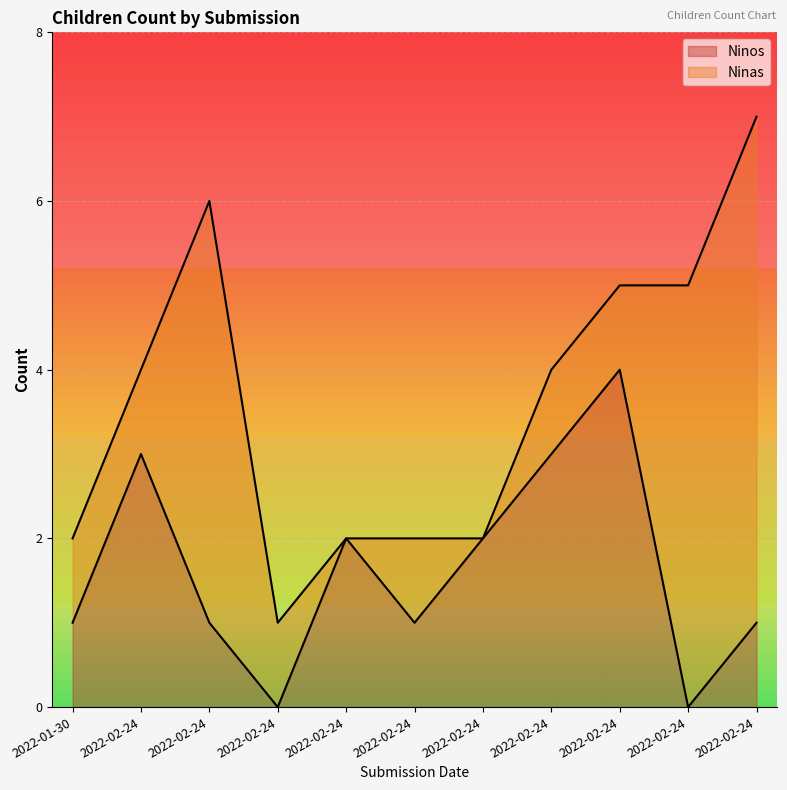

What are all the series names shown in the legend?

Ninos, Ninas